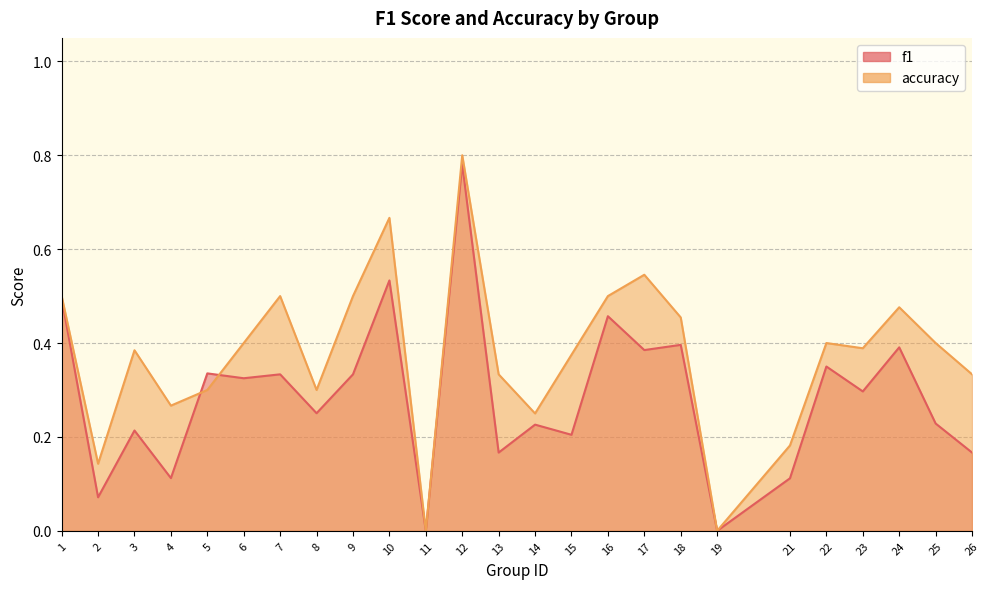

Does the chart have visible grid lines?

Yes